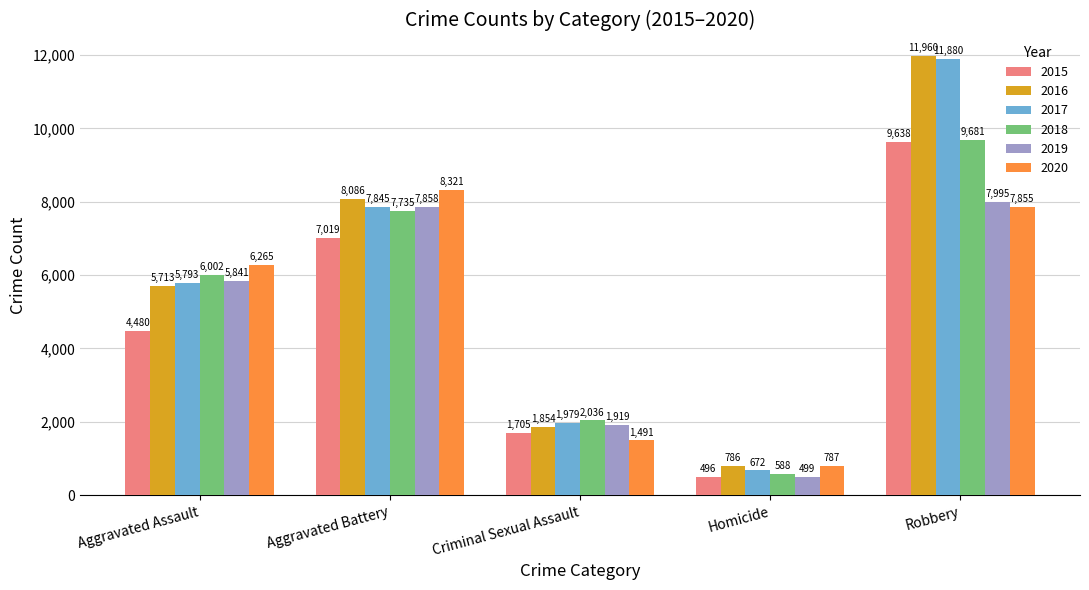

Where is 2016 nearest to the value 6373?

Aggravated Assault